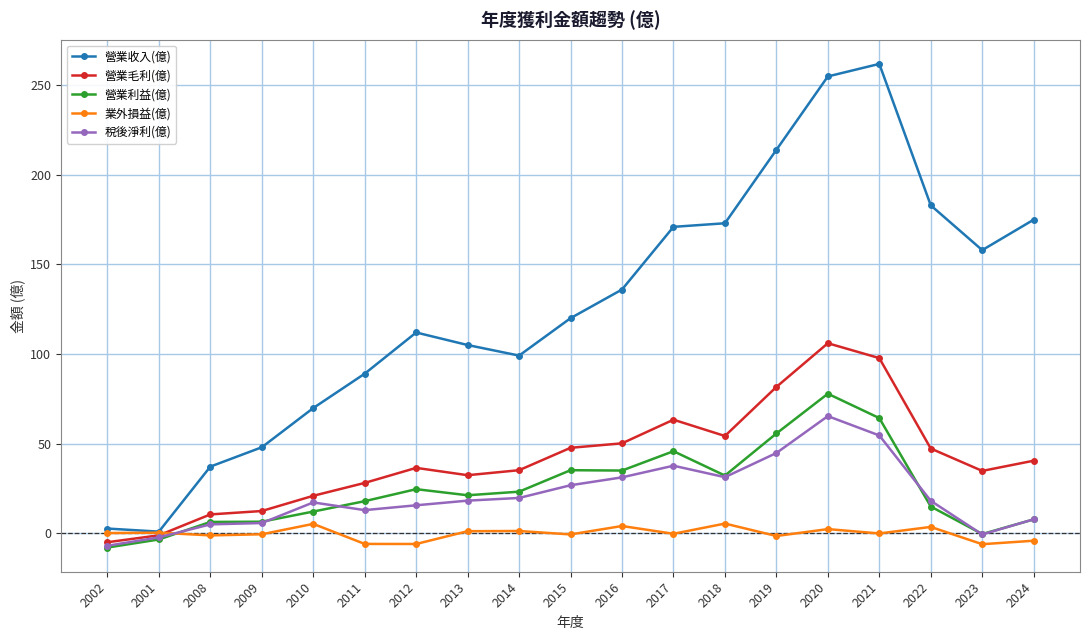

What is the label of the 11th point from the right?

2014